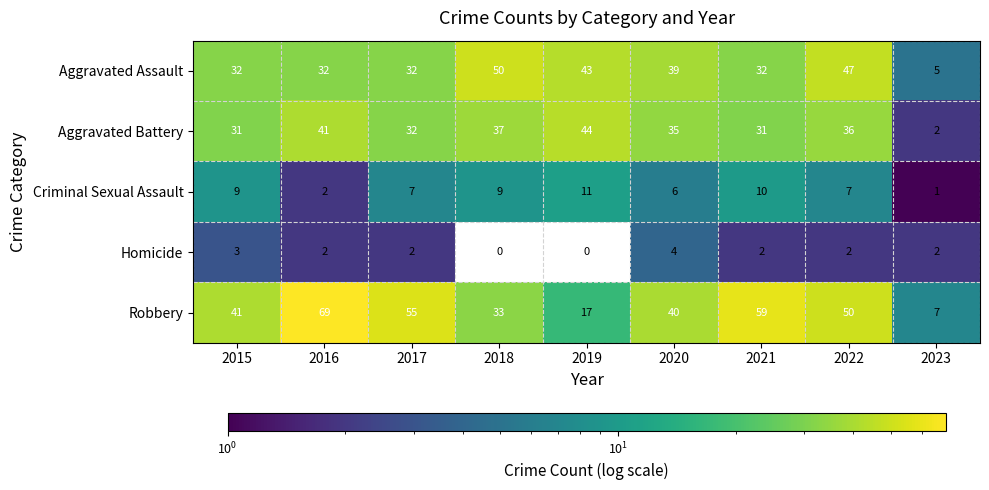

What is the approximate value of Aggravated Assault at 2023?

5